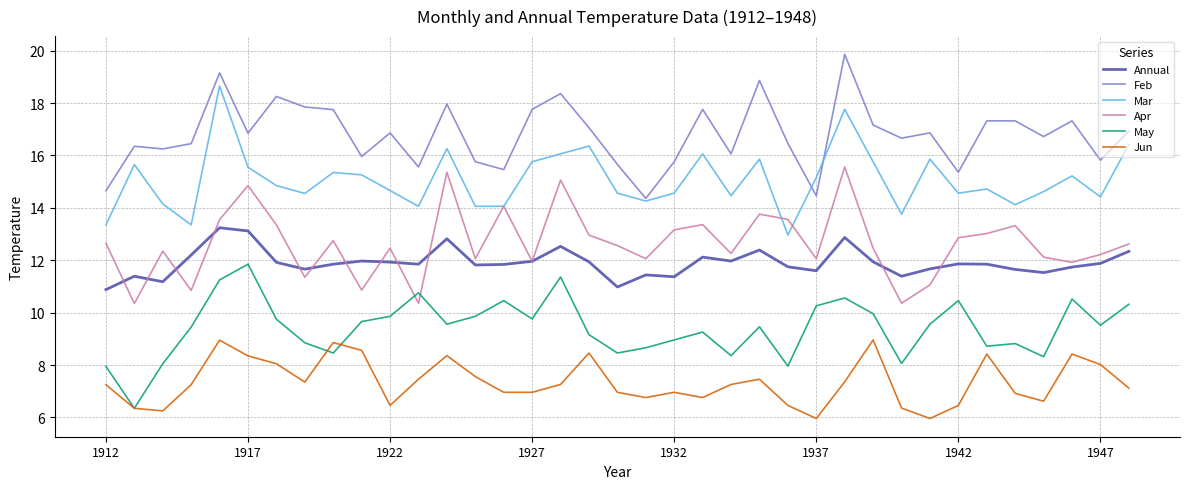

List the series in order of their peak value, lowest first.

Jun, May, Annual, Apr, Mar, Feb